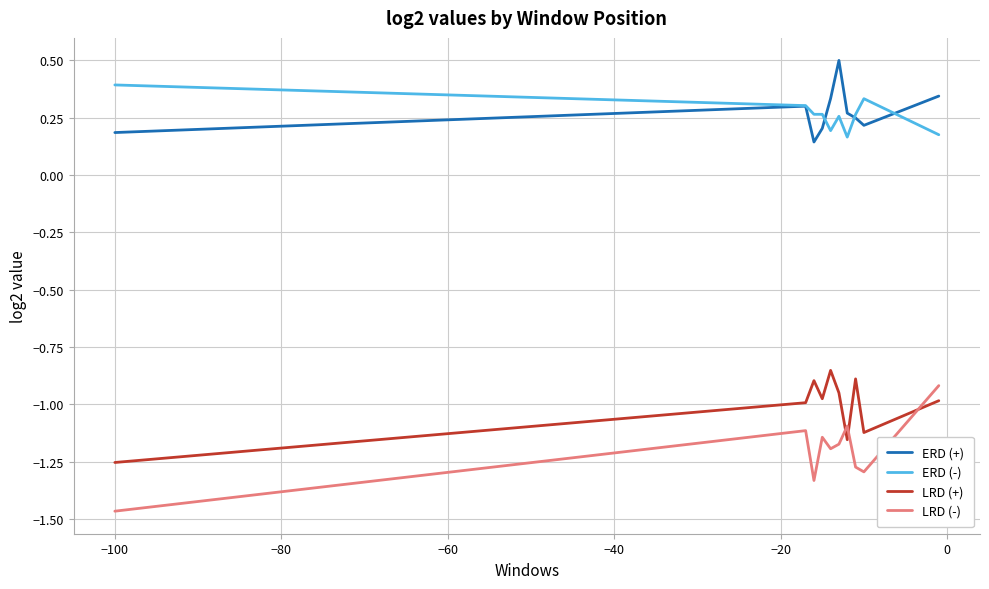

What are all the series names shown in the legend?

ERD (+), ERD (-), LRD (+), LRD (-)